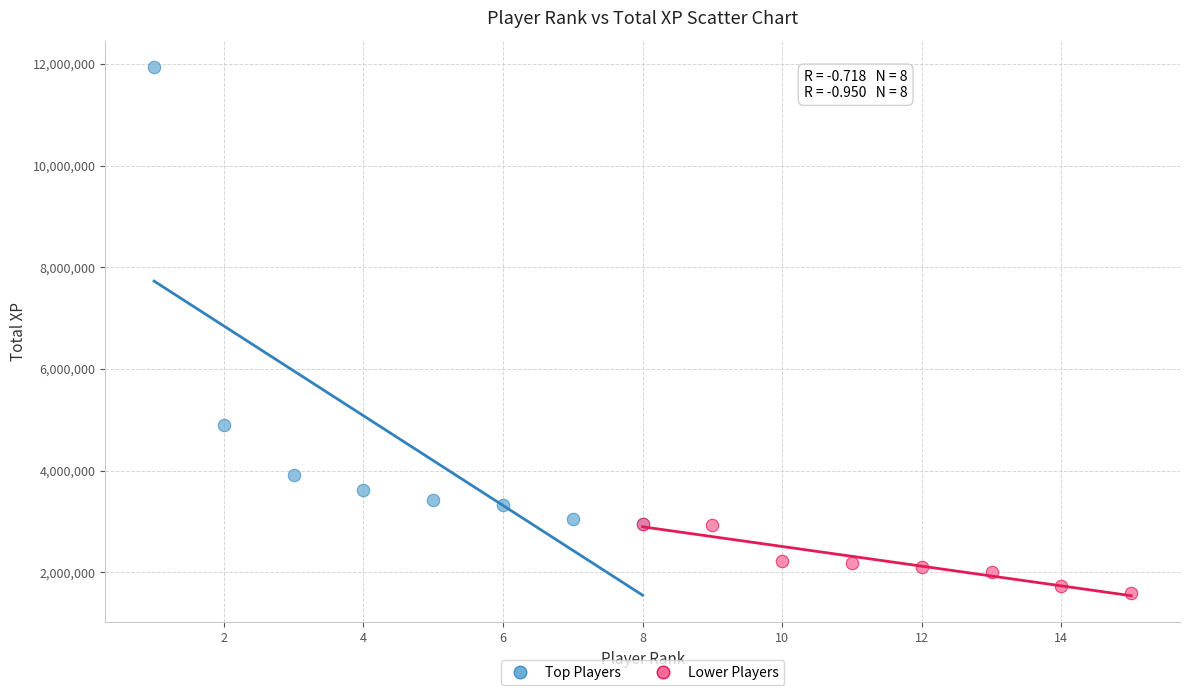

Which series reaches the maximum Y coordinate?

Top Players